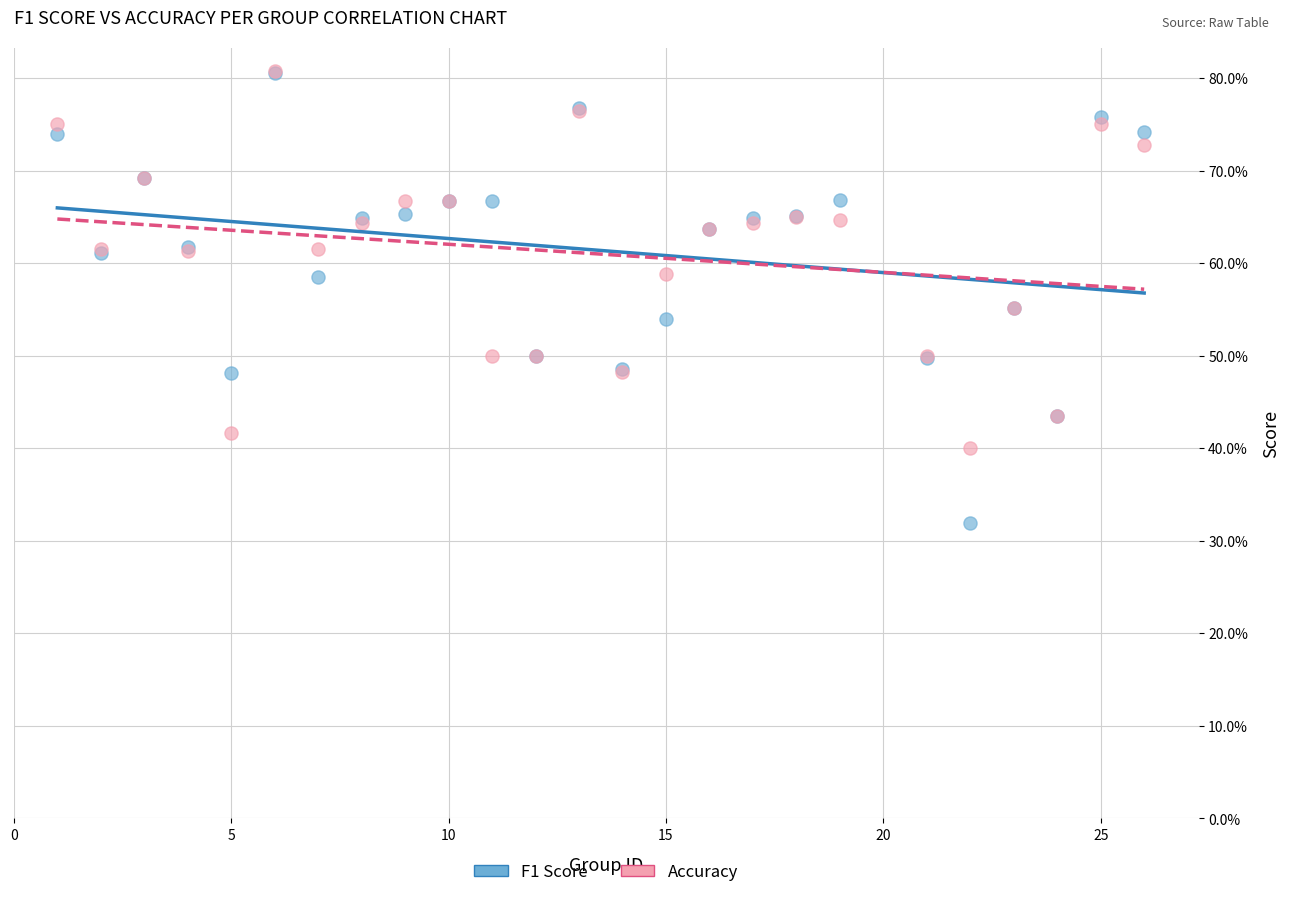

Which series has the widest spread of Y values?

F1 Score